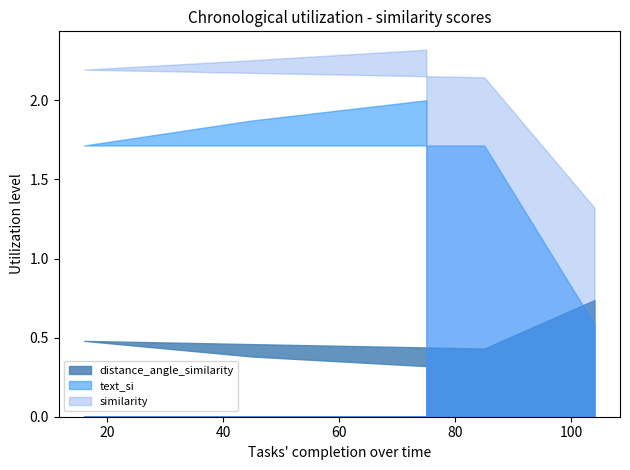

Does the chart display data point markers on the line(s)?

No